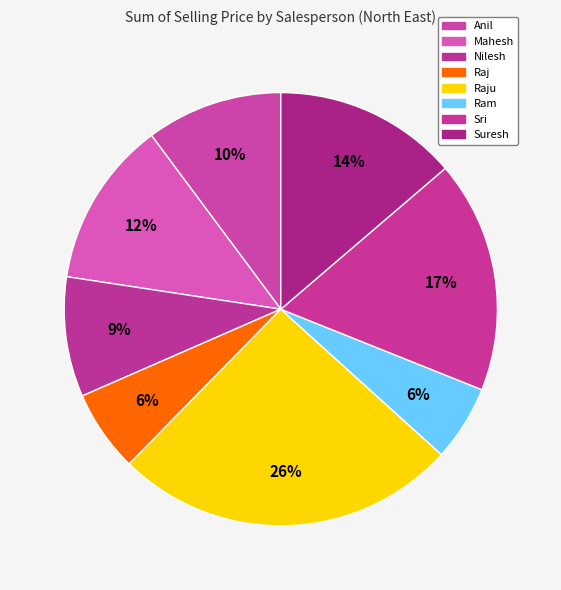

Which category has the smallest portion of the pie?

Ram